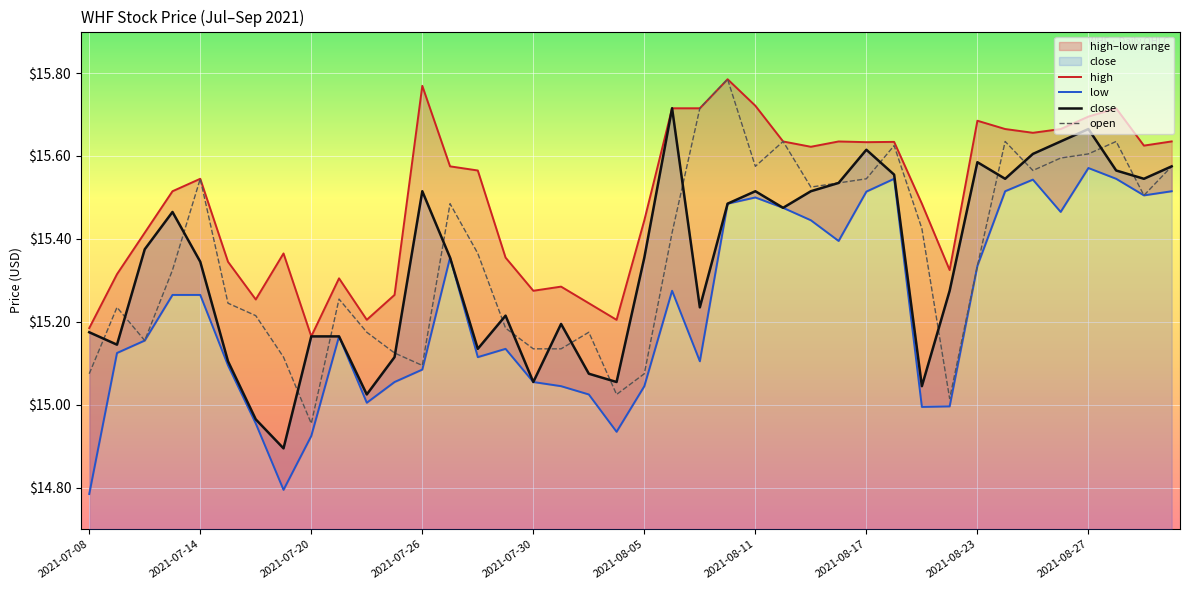

Is the value of high at 11 greater than the value of low at 17?

Yes